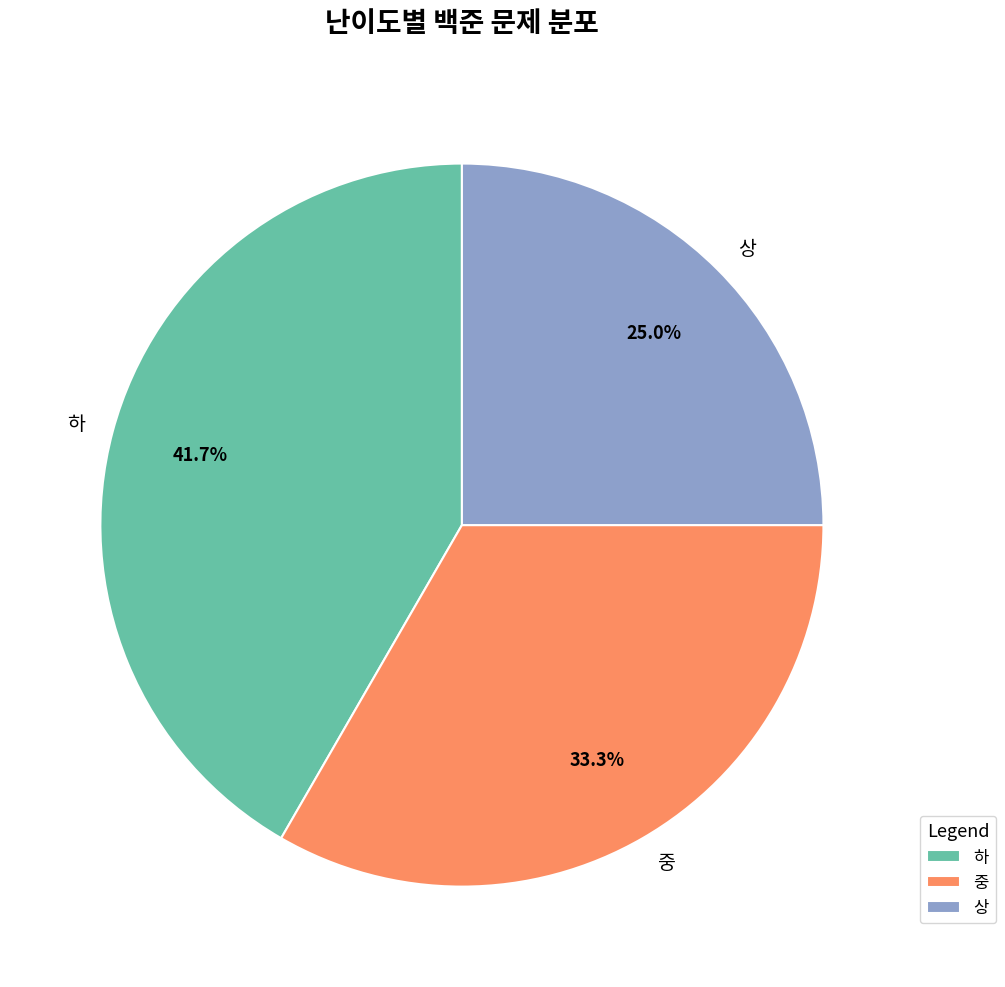

What percentage is the 하 slice, to the nearest percent?

42%